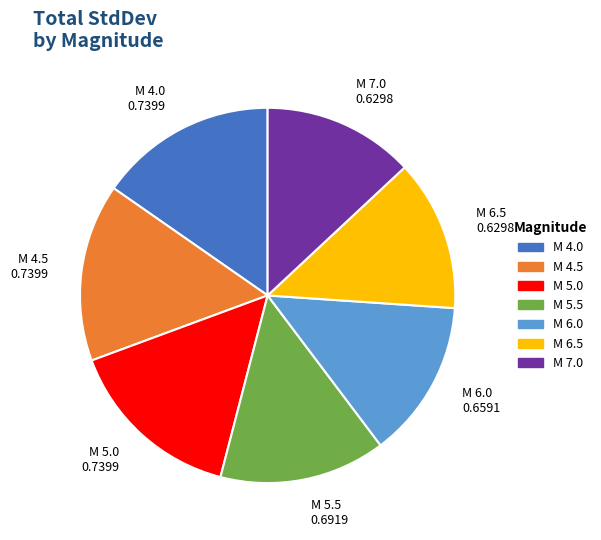

Is there a majority slice in this chart?

No